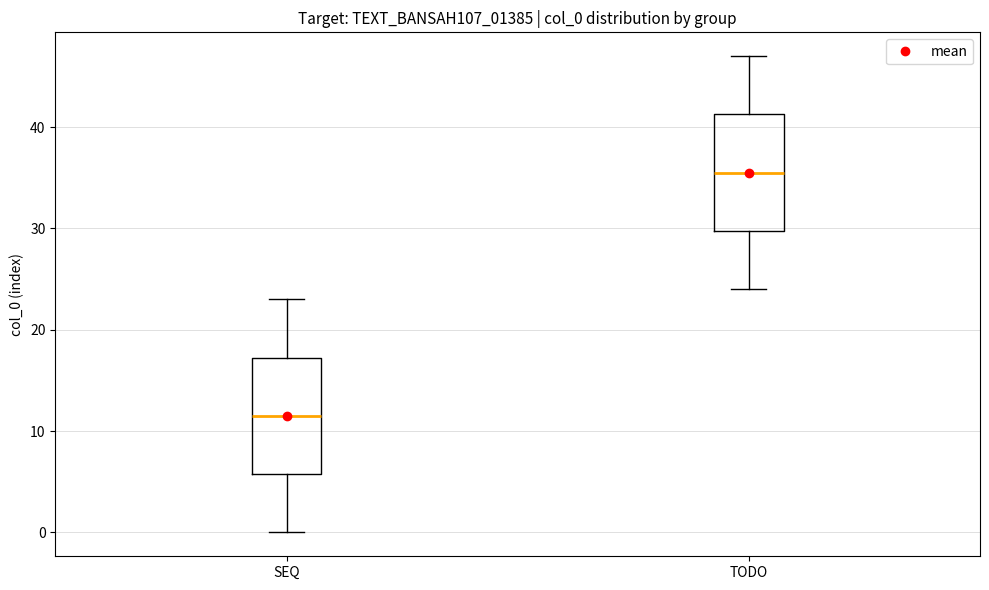

Which box has the highest median line?

TODO